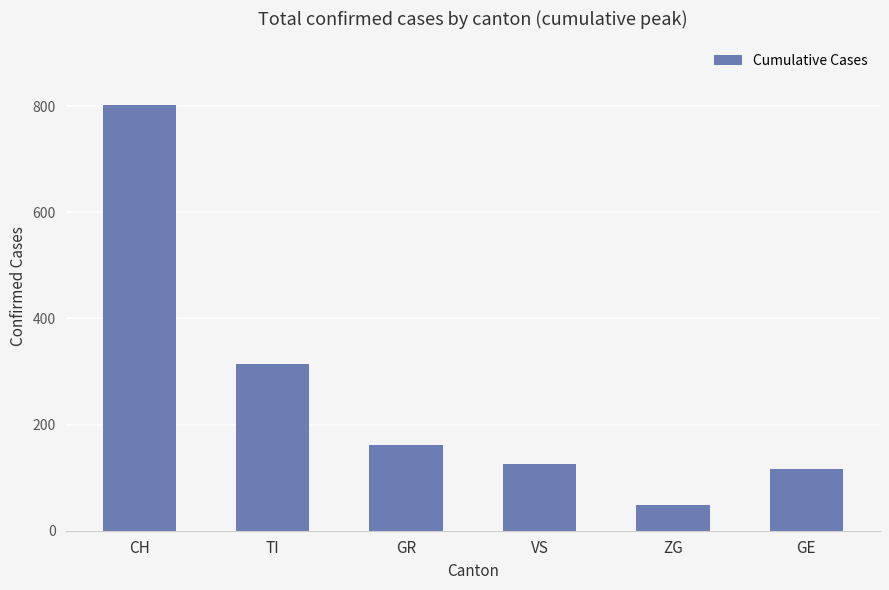

At which label does the data first exceed 161?

CH